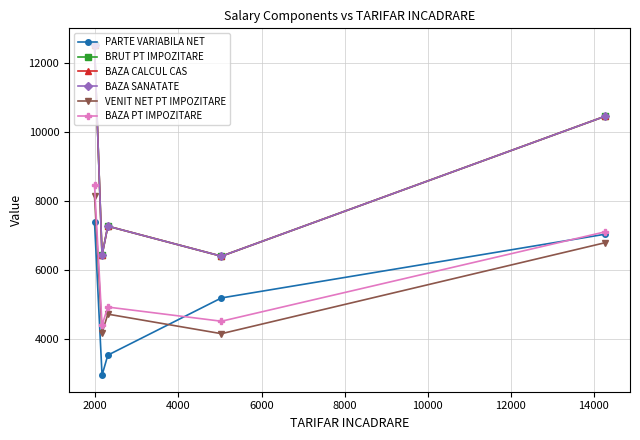

True or false: PARTE VARIABILA NET and BAZA CALCUL CAS intersect in this chart.

False